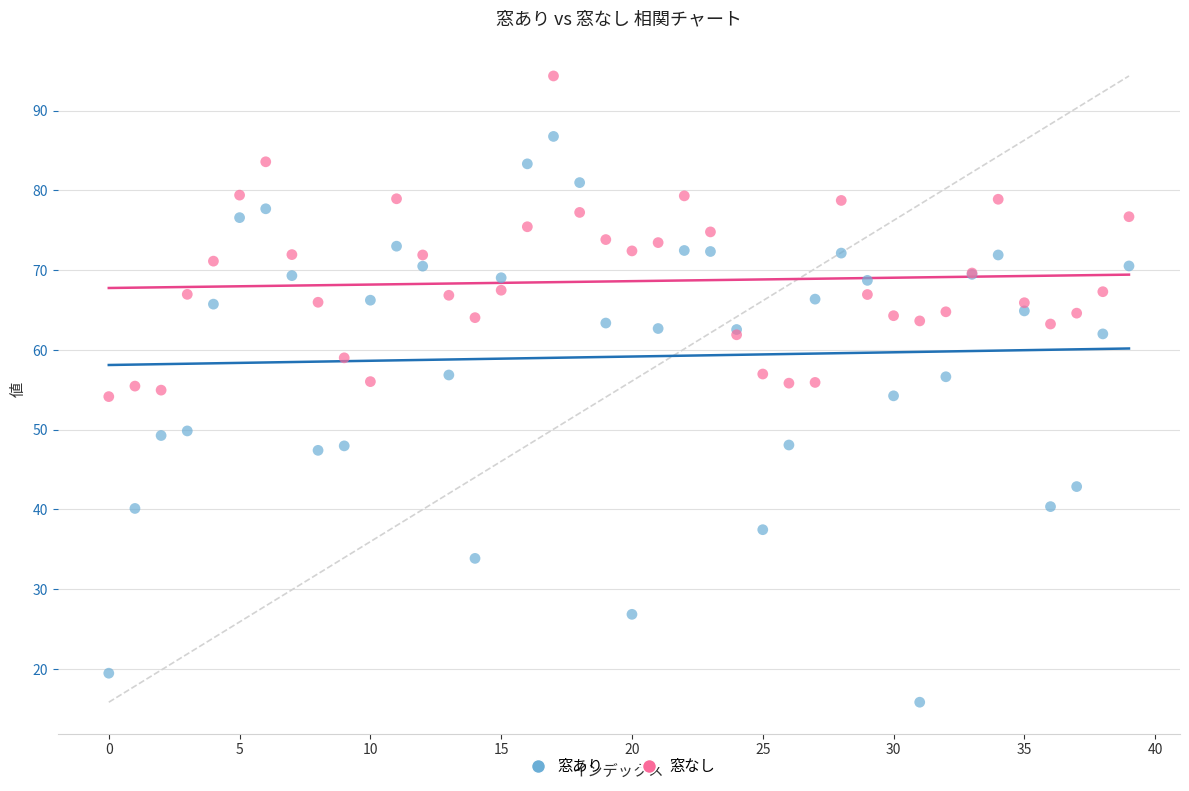

Which series reaches the maximum Y coordinate?

窓なし